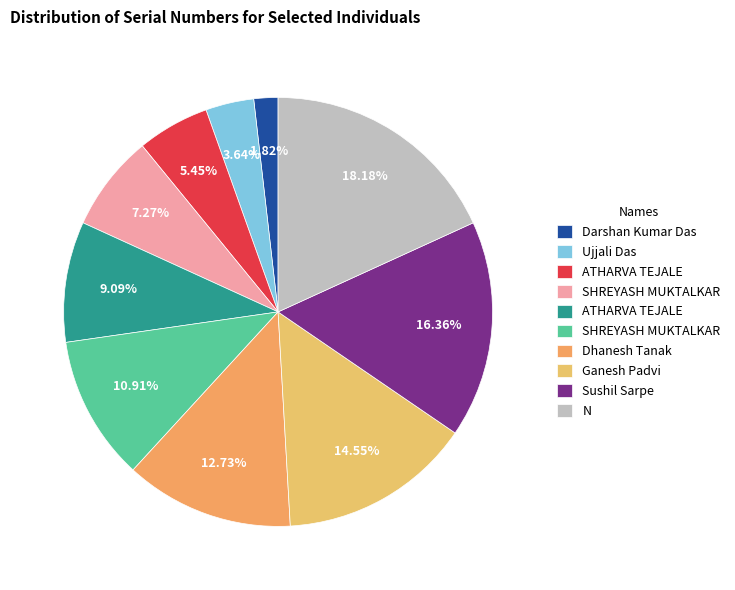

How many segments does this pie chart have?

10